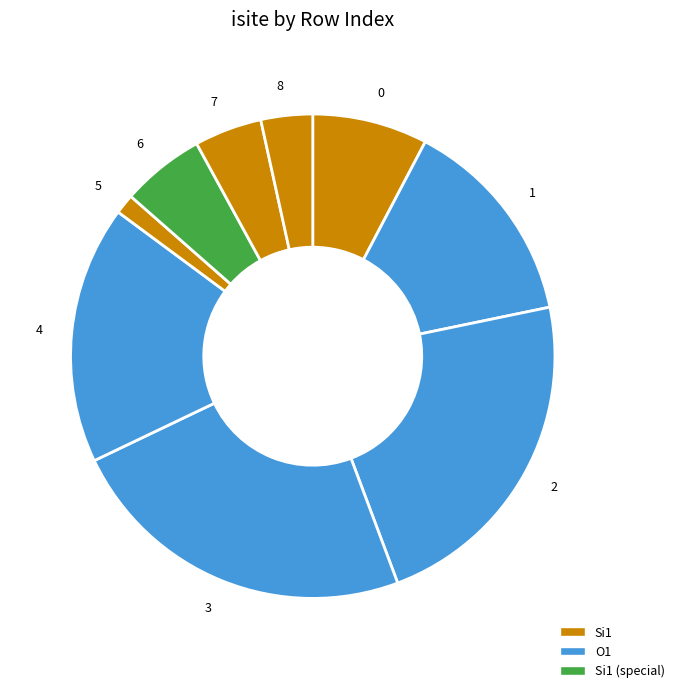

Which slice is the smallest?

5